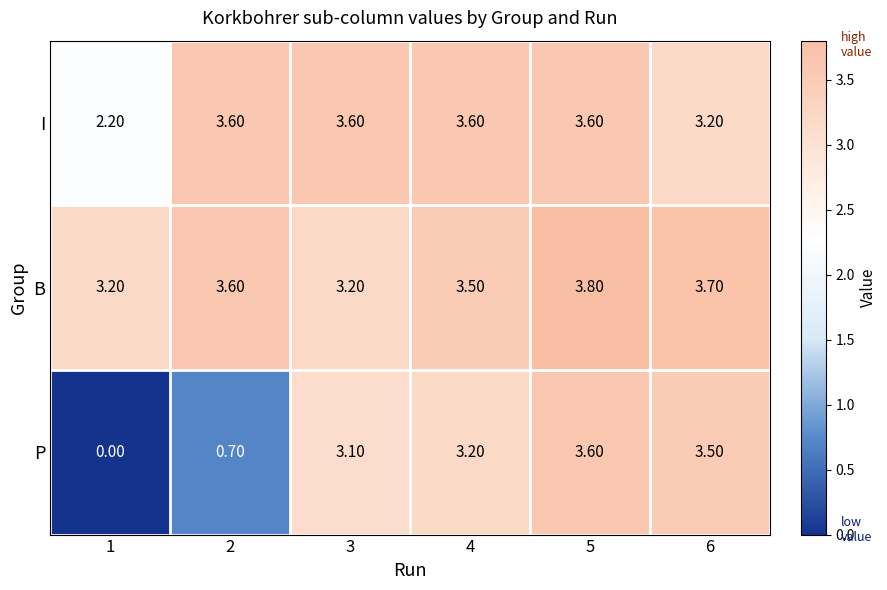

What is the difference between the maximum and minimum values in the I series?

1.4